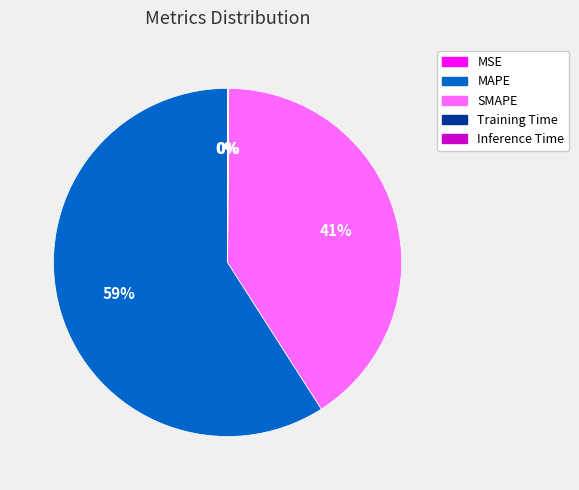

To the nearest percent, what is the difference between the largest and smallest slice percentages?

59%